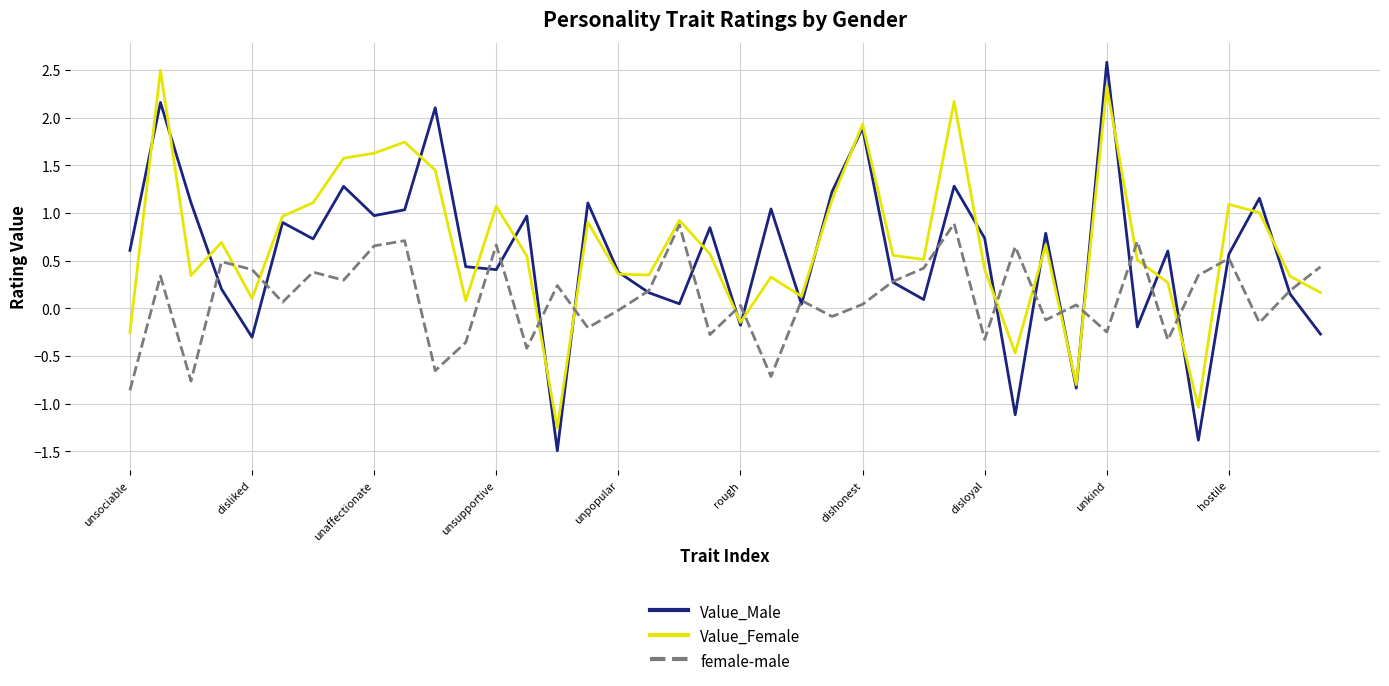

What is the minimum value shown in the chart?

-1.5